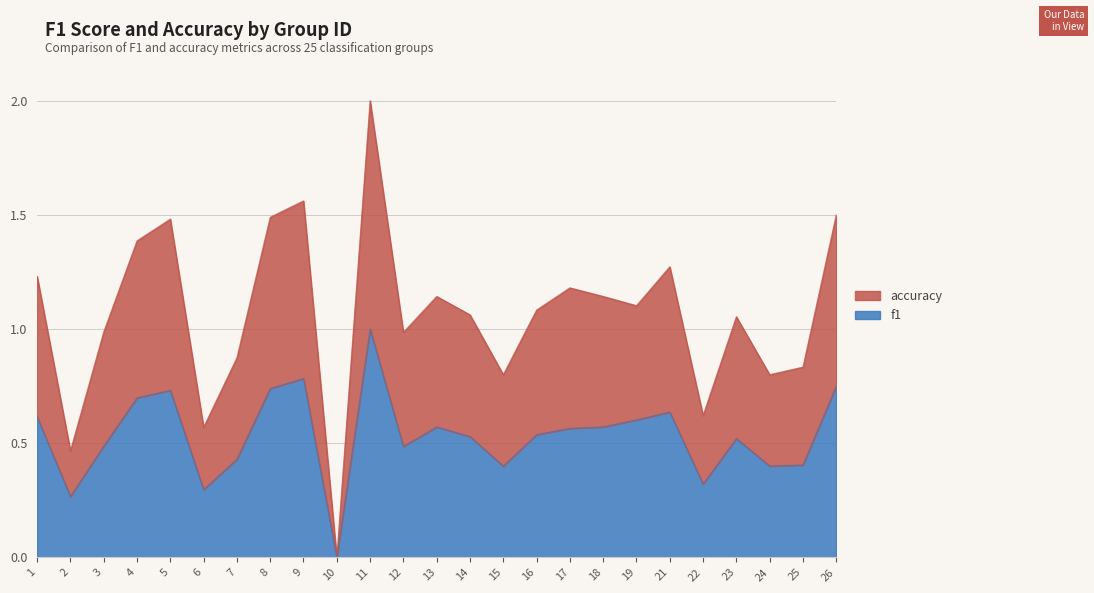

At which category does f1 reach its first local peak?

5